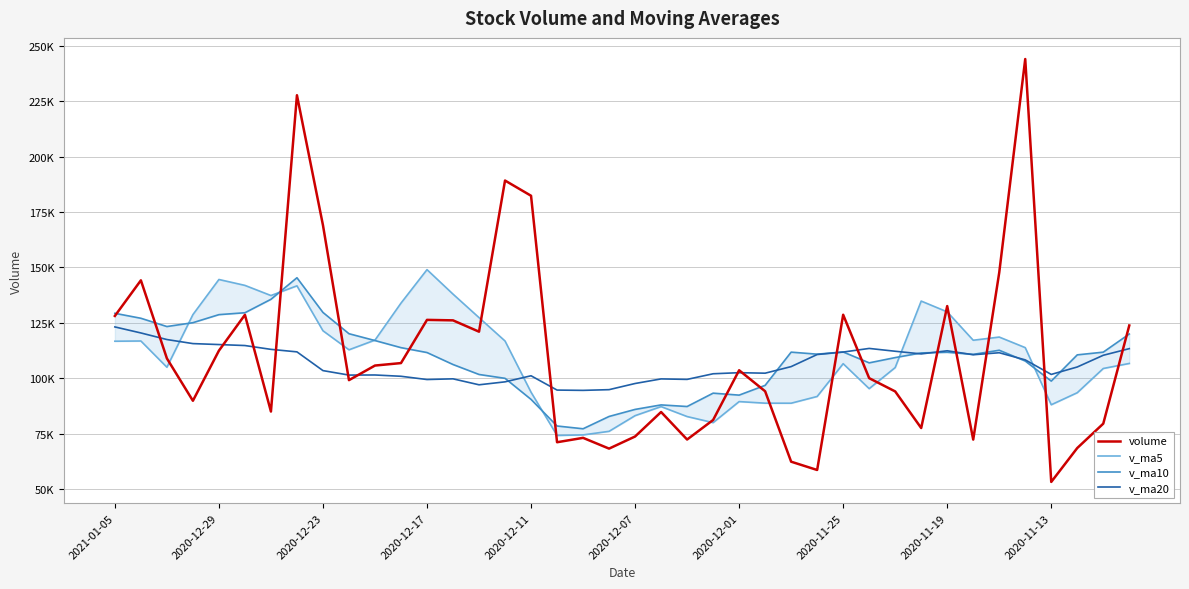

Is the value of volume at 24 greater than the value of v_ma20 at 26?

No